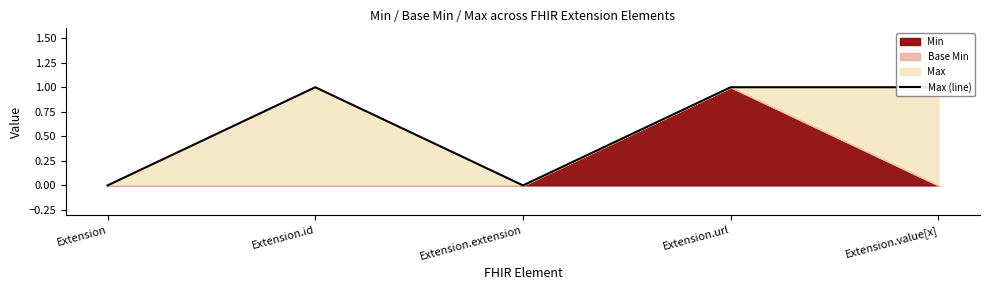

What is the label of the 3rd point from the left?

Extension.extension